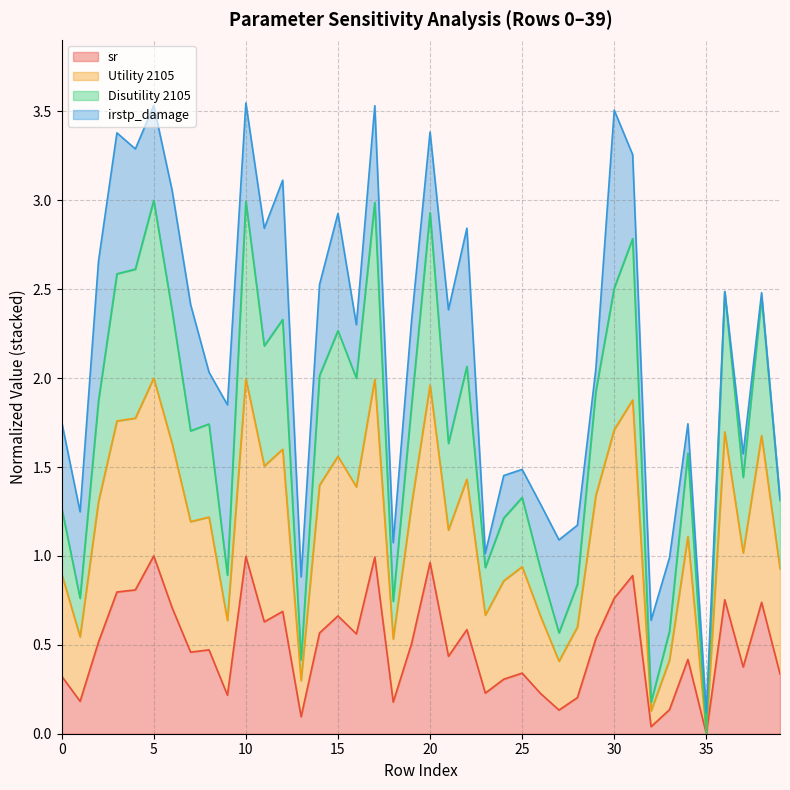

How many lines are shown in the chart?

4